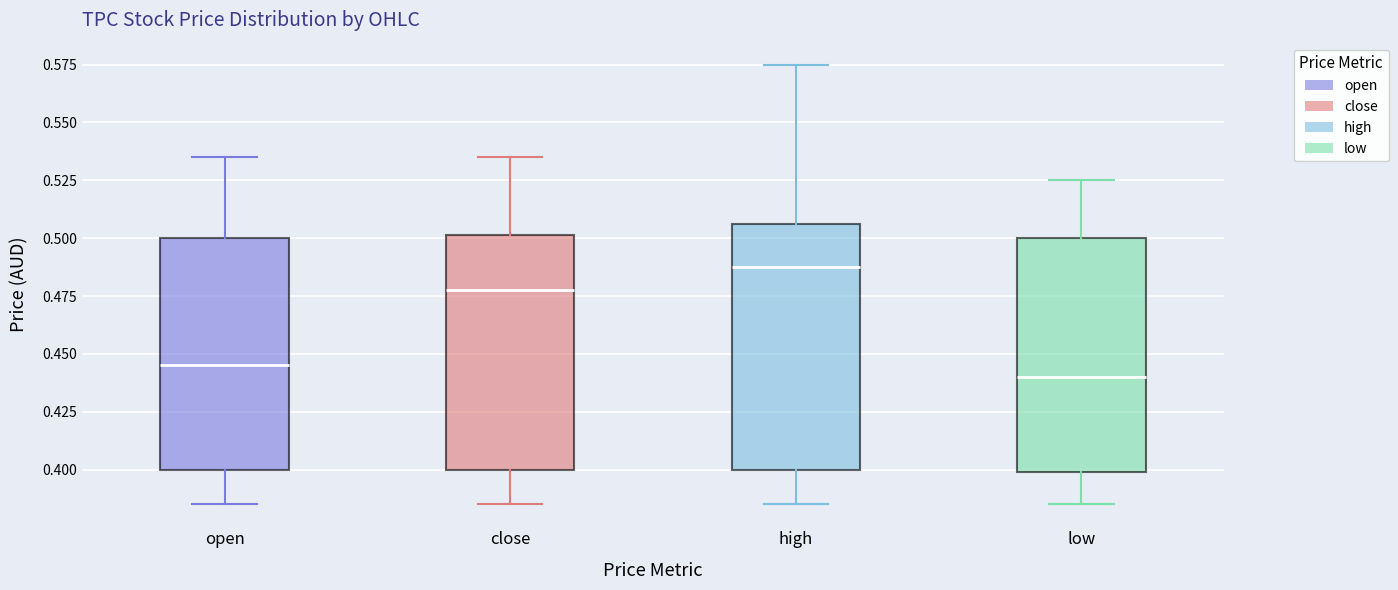

Which box's median line is the highest?

high